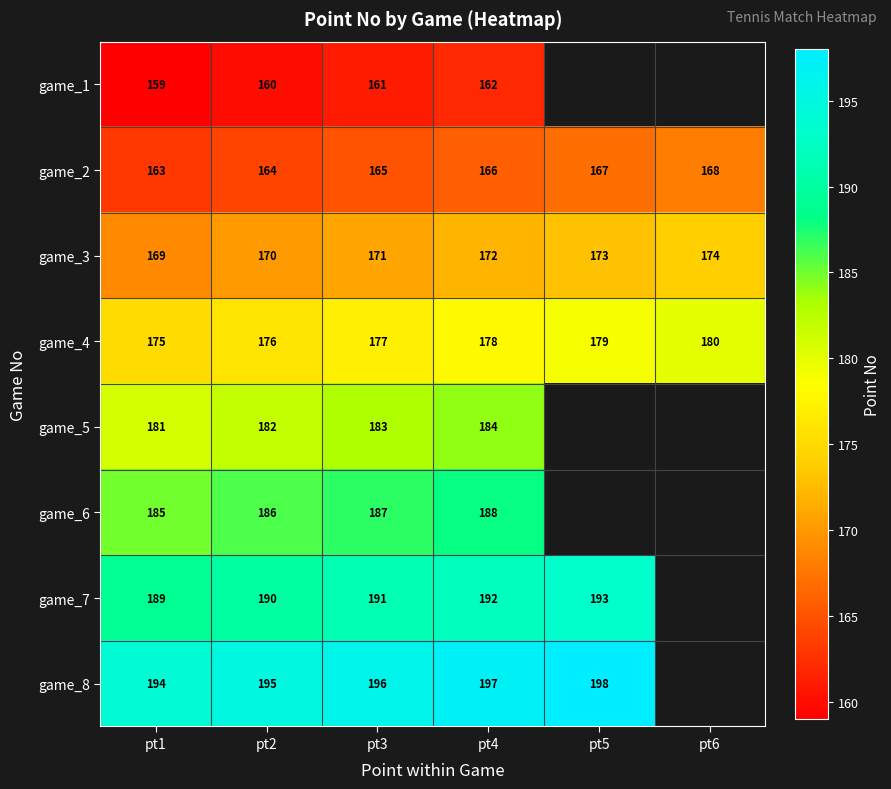

Rank the series at pt4 from highest to lowest value.

game_8, game_7, game_6, game_5, game_4, game_3, game_2, game_1